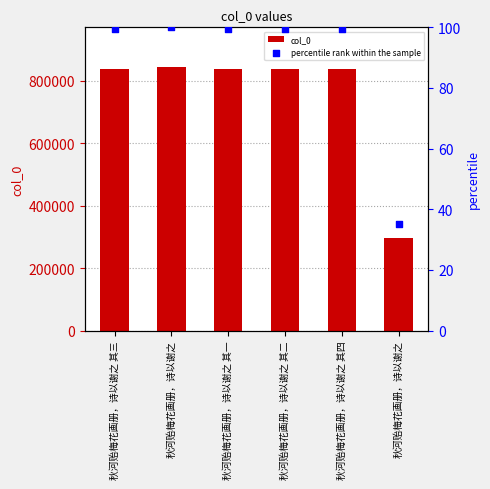

What is the total value across all series at 秋河贻梅花画册，诗以谢之?

843901.0